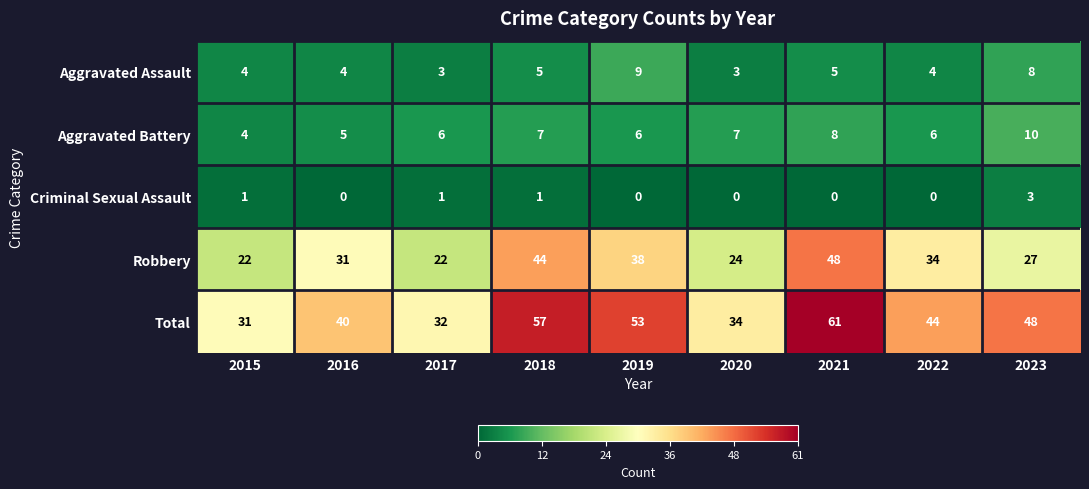

What is the total value across all series at 2016?

80